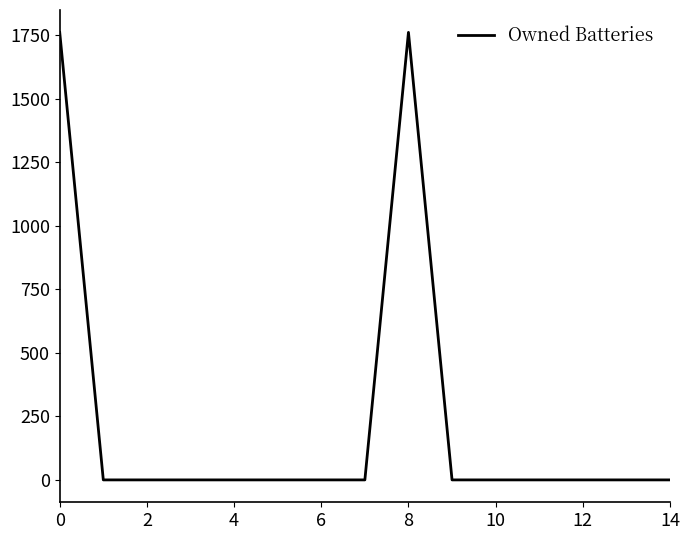

What is the difference between the maximum and minimum values?

1762